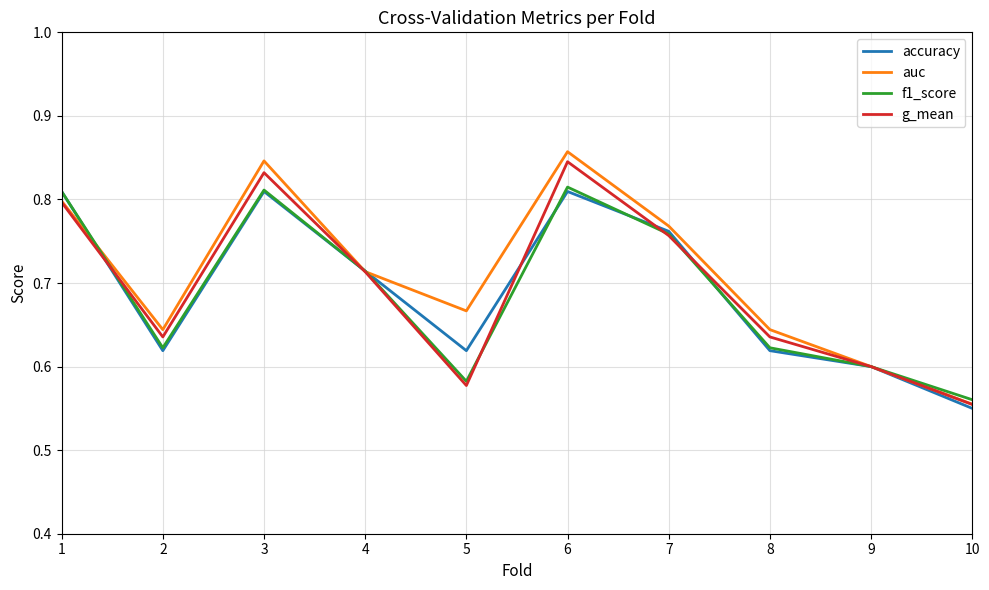

Which series has the largest total across all categories?

auc